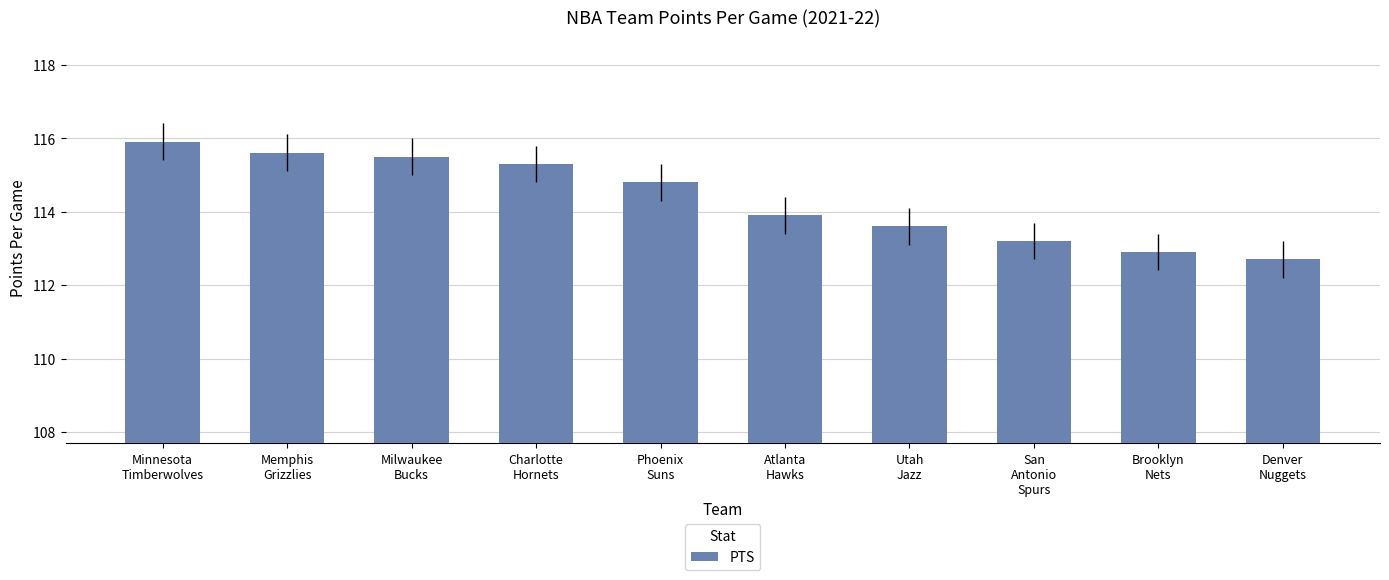

List the labels in order of value, smallest first.

Denver
Nuggets, Brooklyn
Nets, San
Antonio
Spurs, Utah
Jazz, Atlanta
Hawks, Phoenix
Suns, Charlotte
Hornets, Milwaukee
Bucks, Memphis
Grizzlies, Minnesota
Timberwolves